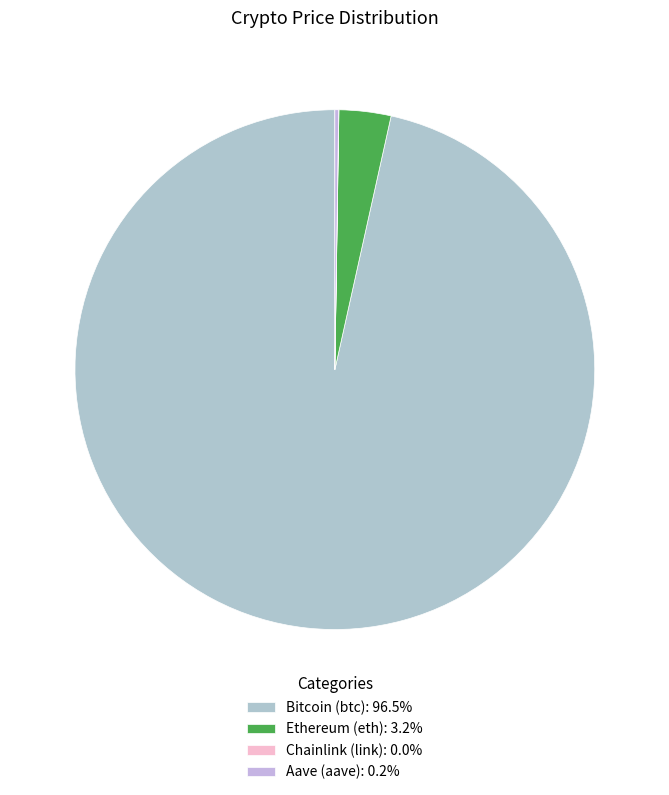

To the nearest percent, what percentage of the pie is Bitcoin (btc)?

97%